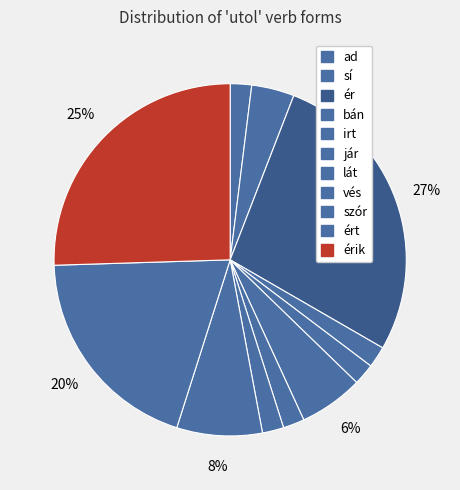

How many slices are in this pie chart?

11